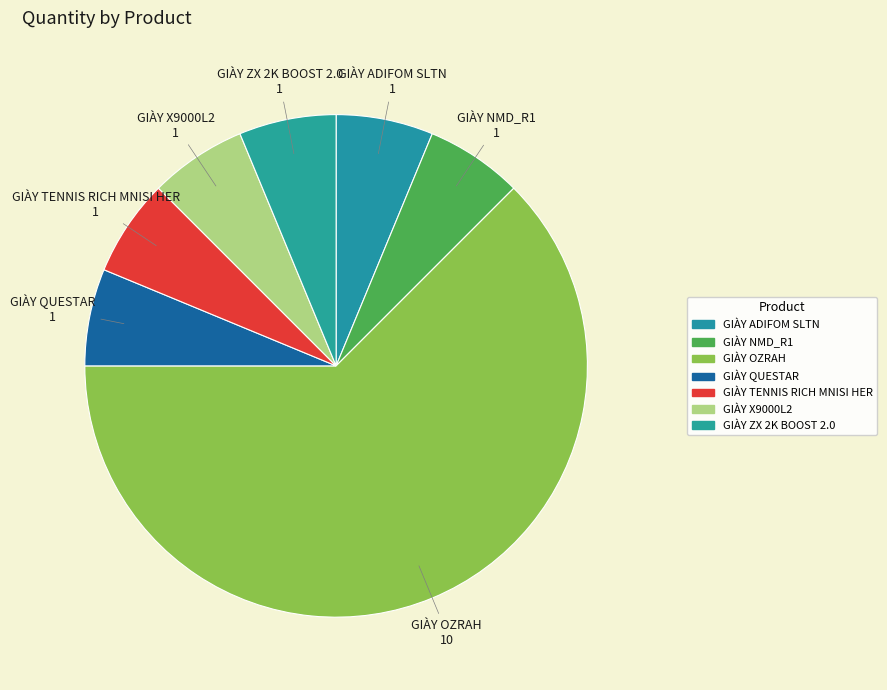

To the nearest percent, what is the combined percentage of GIÀY ZX 2K BOOST 2.0 and GIÀY ADIFOM SLTN?

12%